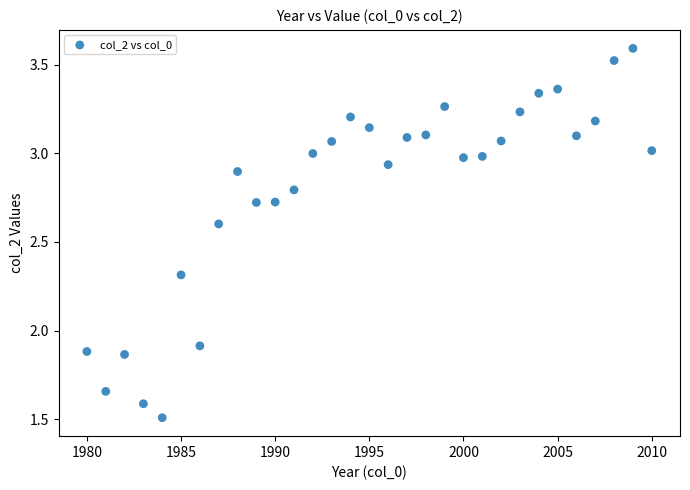

What is the range of Y values (max minus min)?

2.1